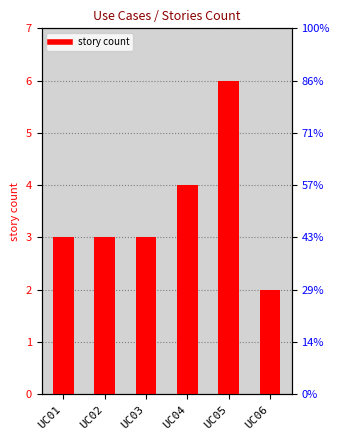

Reading left to right, list all the values displayed in this chart.

3	3	3	4	6	2